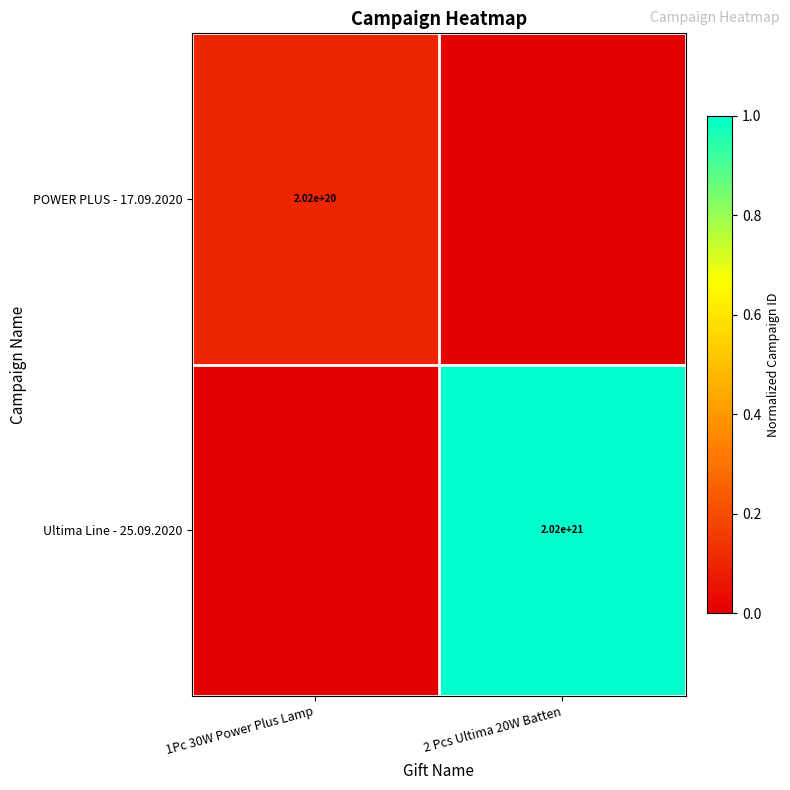

Which has a higher value, 2 Pcs Ultima 20W Batten or 1Pc 30W Power Plus Lamp?

1Pc 30W Power Plus Lamp